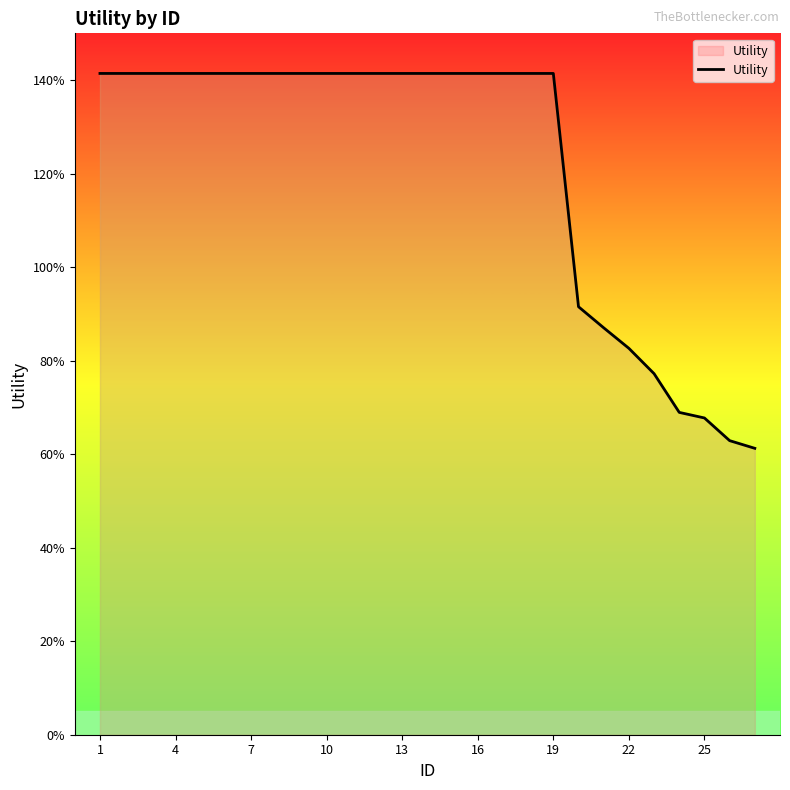

Where does the data first go above 1?

1